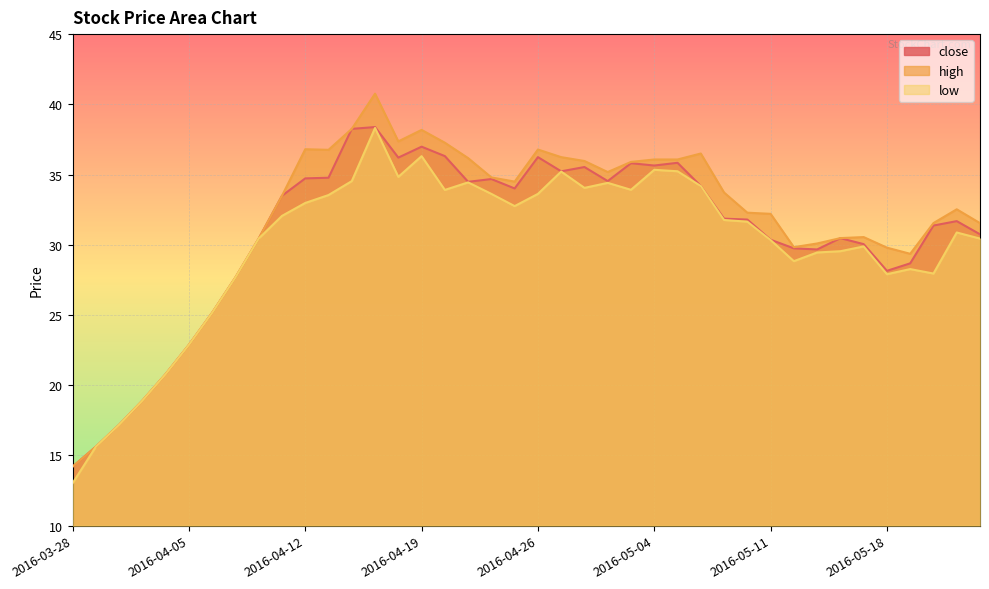

Between 2016-04-11 and 2016-04-12, which series saw the biggest shift?

high